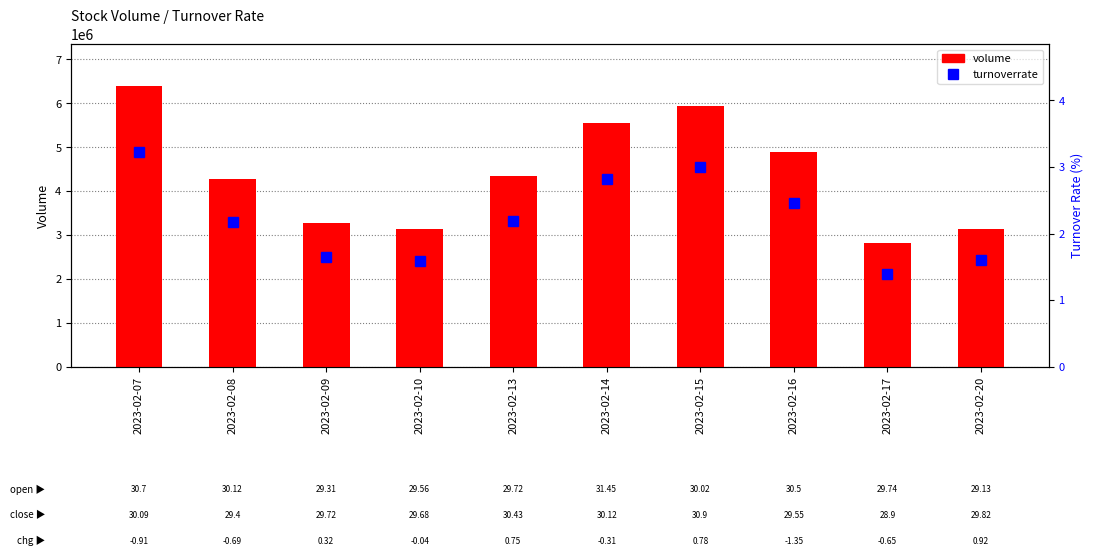

What are all the series names shown in the legend?

volume, turnoverrate